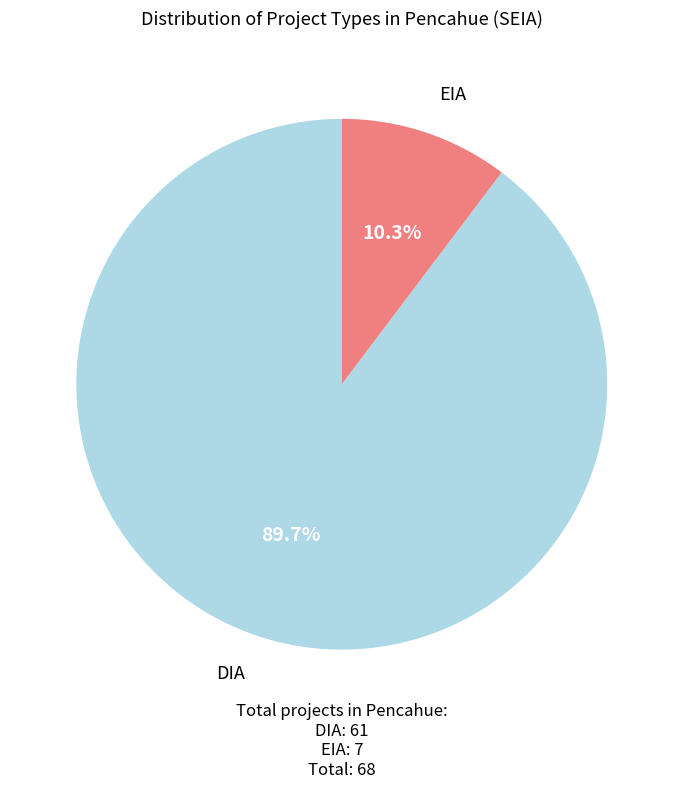

What percentage is the EIA slice, to the nearest percent?

10%